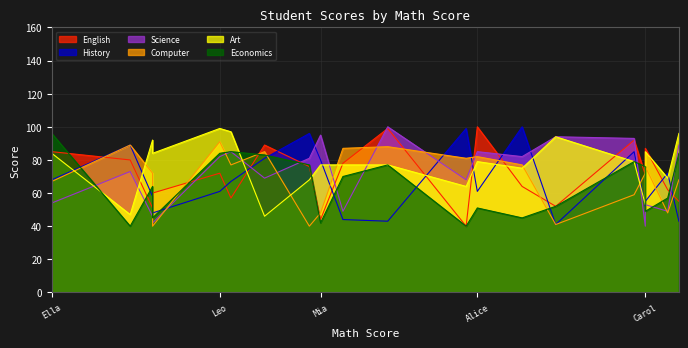

What is the label of the 2nd point from the right?

Sophia